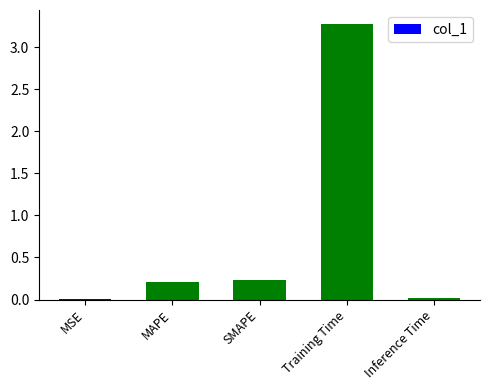

Between Training Time and SMAPE, which is larger?

Training Time